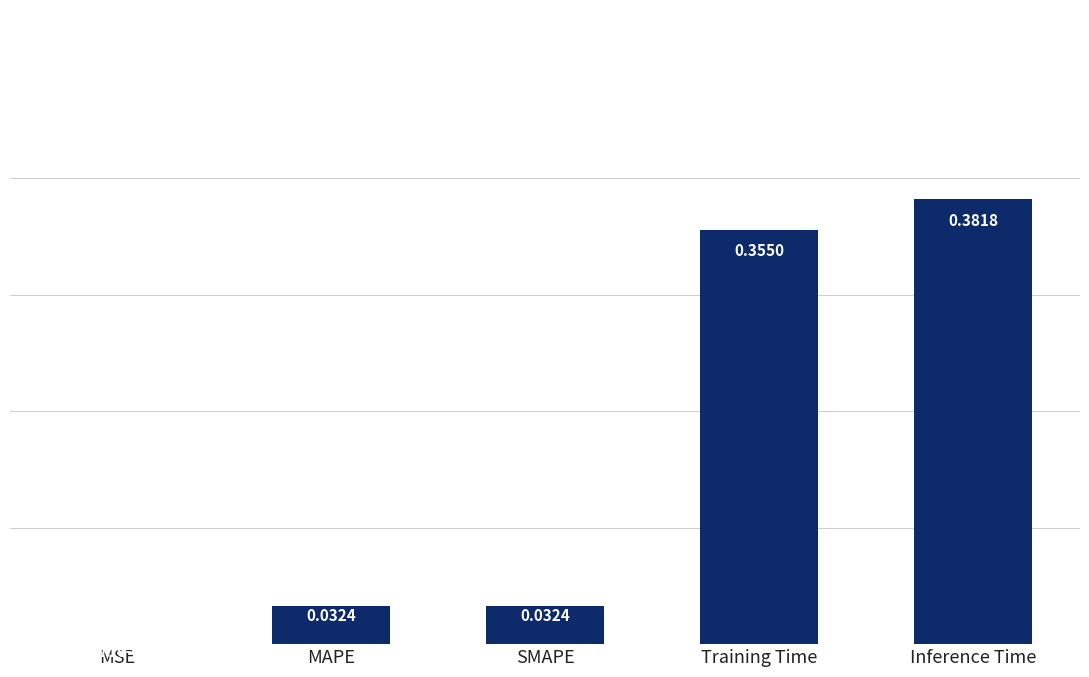

What is the sum of the values at Training Time and Inference Time?

0.7